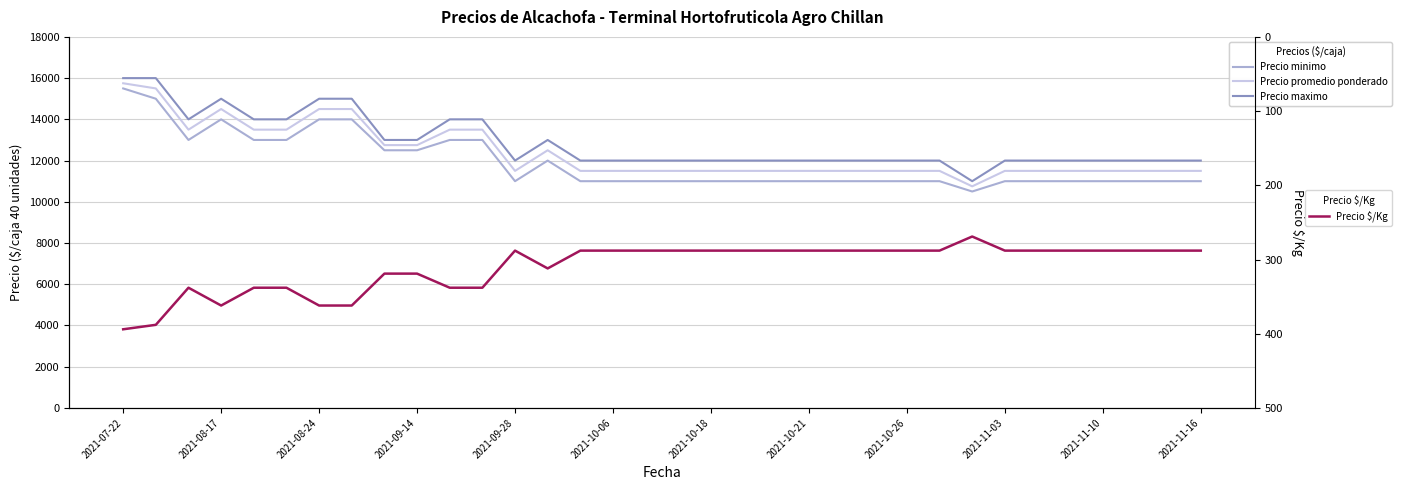

What is the minimum value for Precio $/Kg?

269